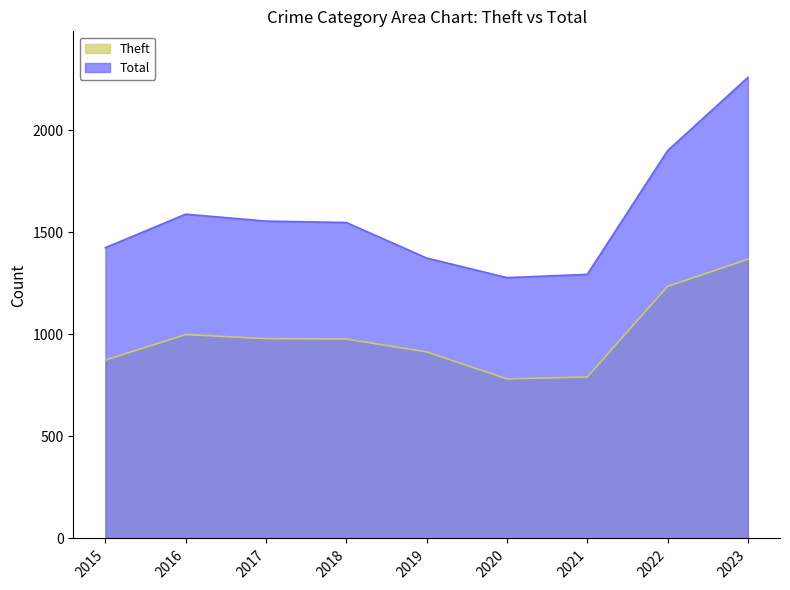

True or false: Theft and Total intersect in this chart.

False